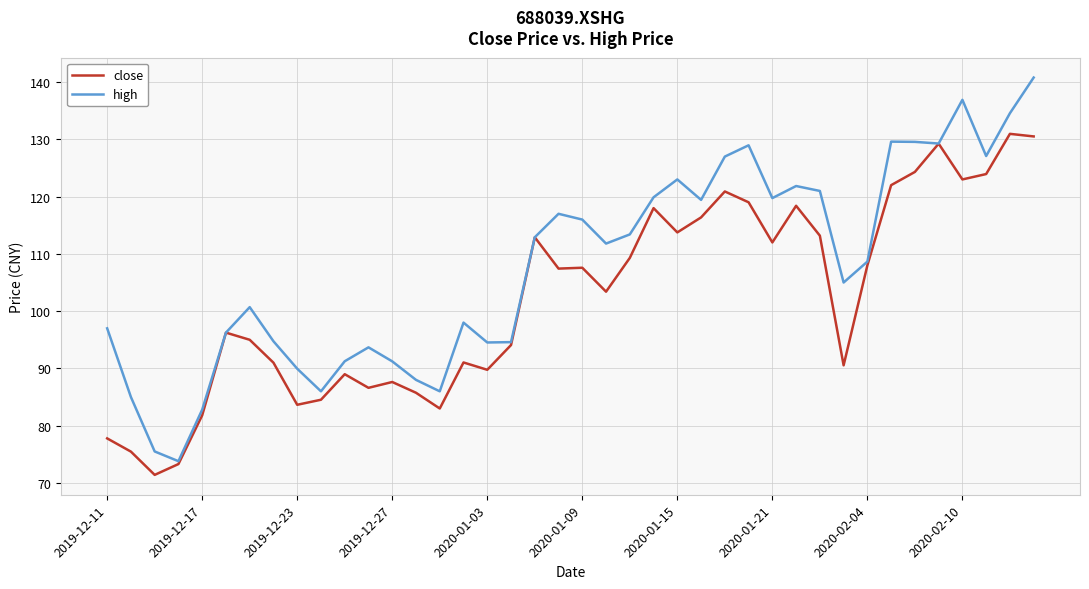

Rank the series by their average value, from highest to lowest.

high, close